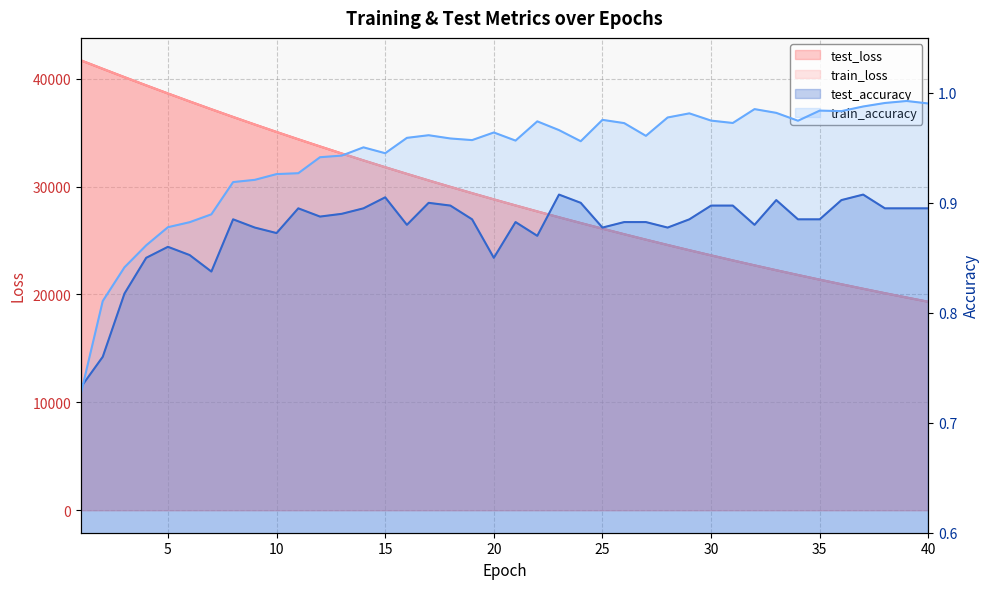

Is the value of train_accuracy at 36 greater than the value of test_loss at 37?

No